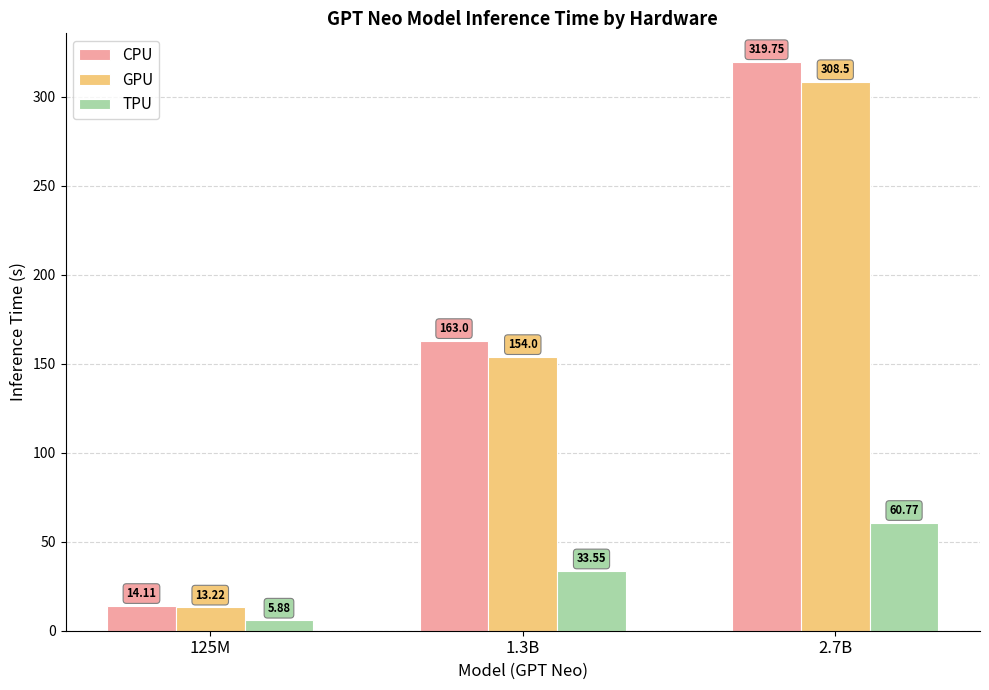

Which series has the largest range (max minus min)?

CPU